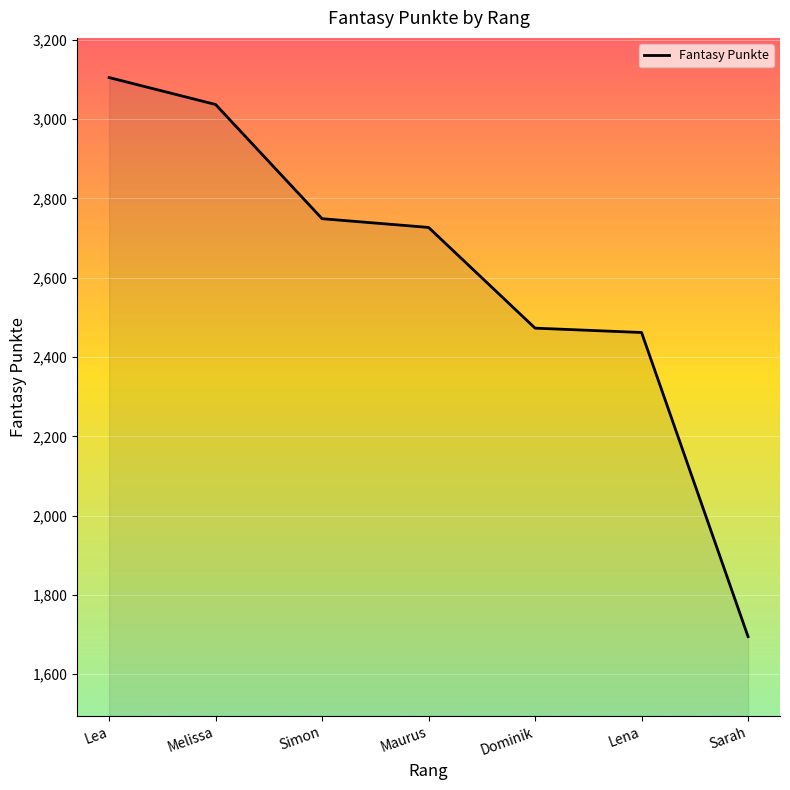

Between Sarah and Dominik, which is larger?

Dominik